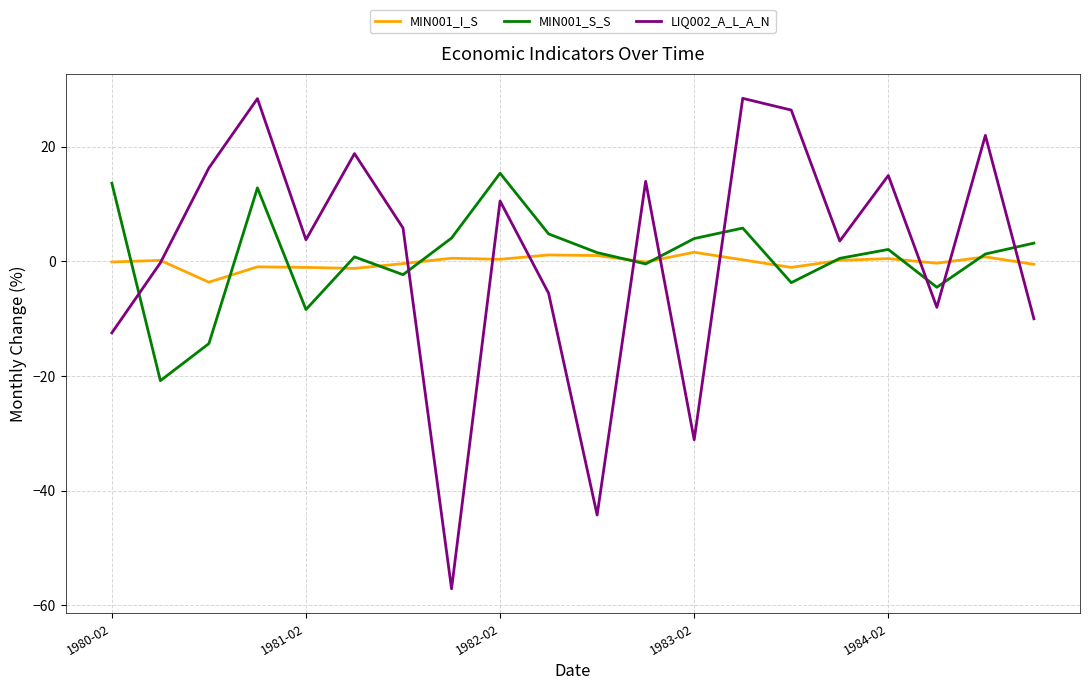

What are all the series names shown in the legend?

MIN001_I_S, MIN001_S_S, LIQ002_A_L_A_N